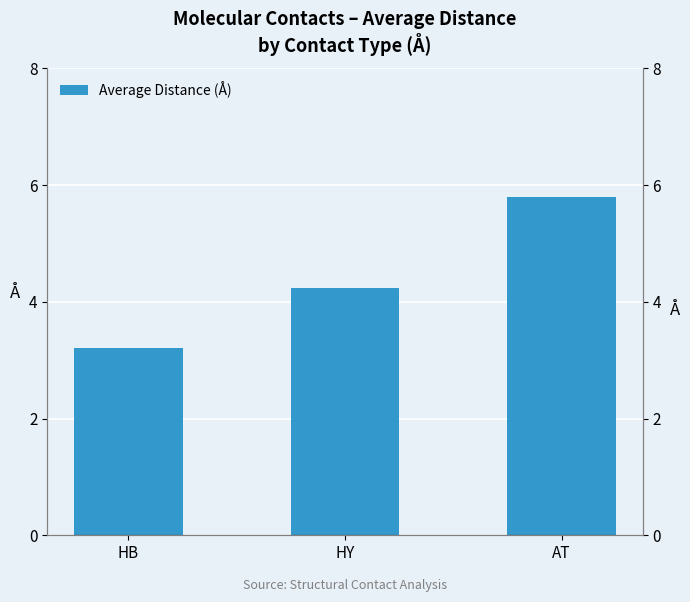

At which label does the data first exceed 4?

HY